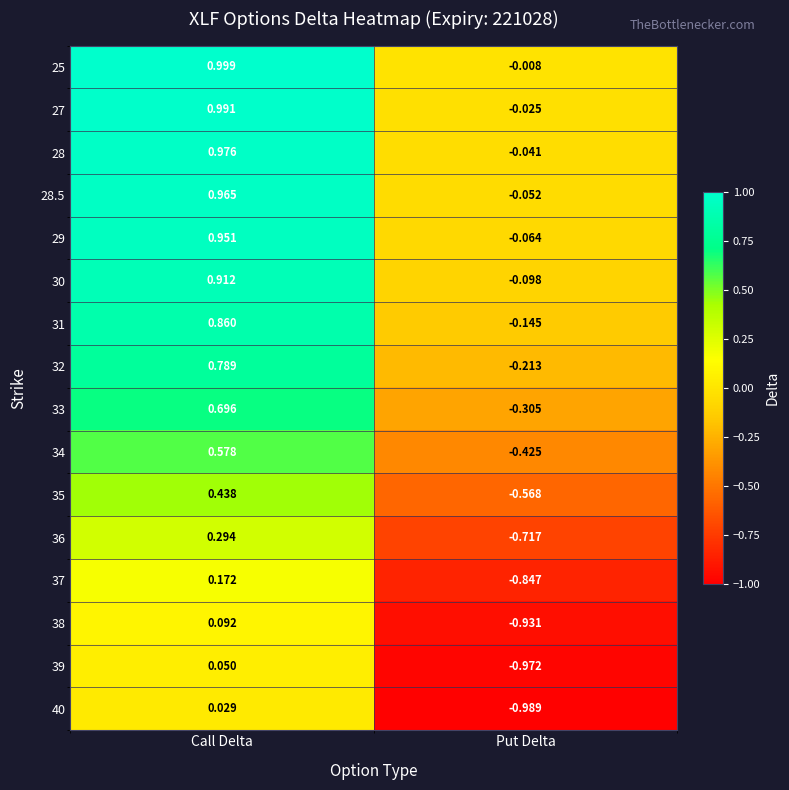

List the labels in order of 25 value, largest first.

Call Delta, Put Delta